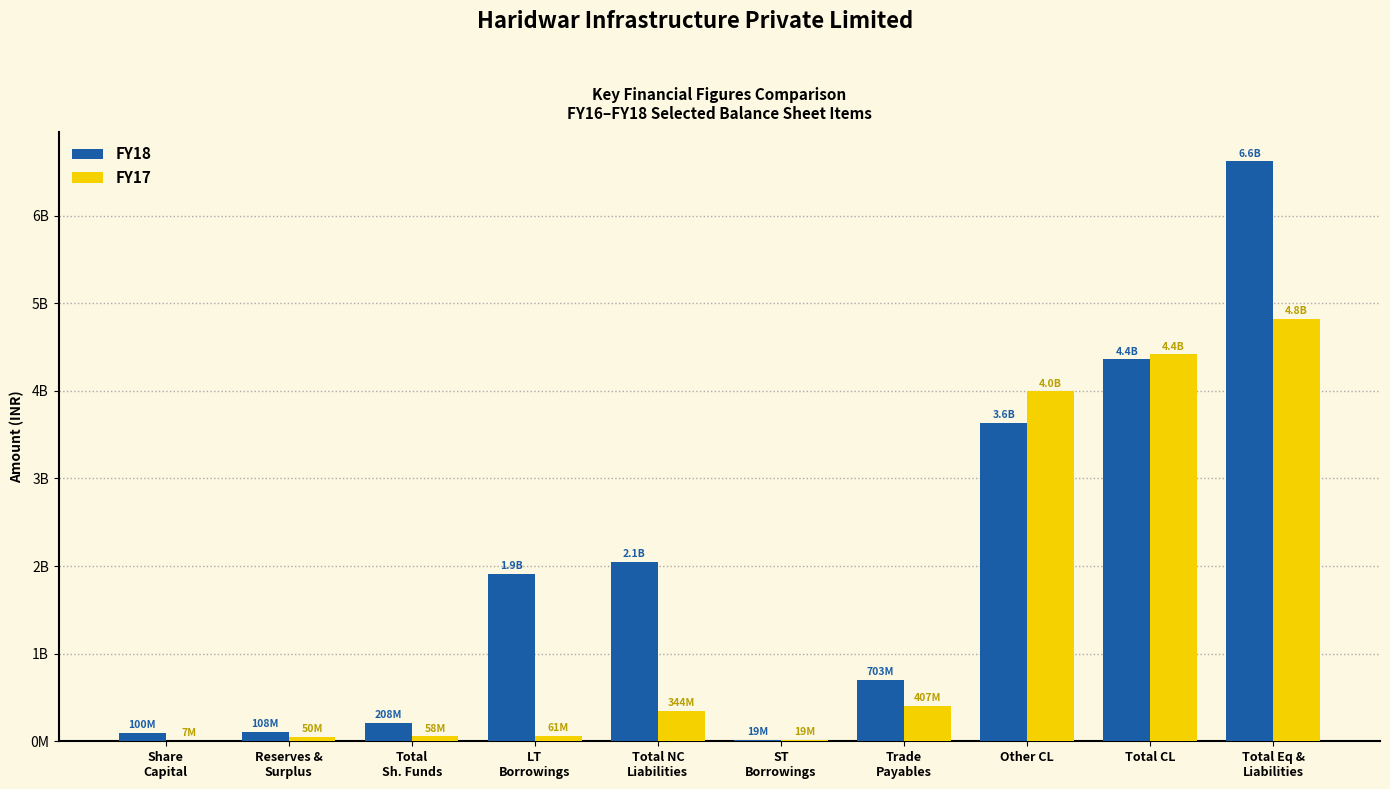

Which series has the widest spread of values?

FY18